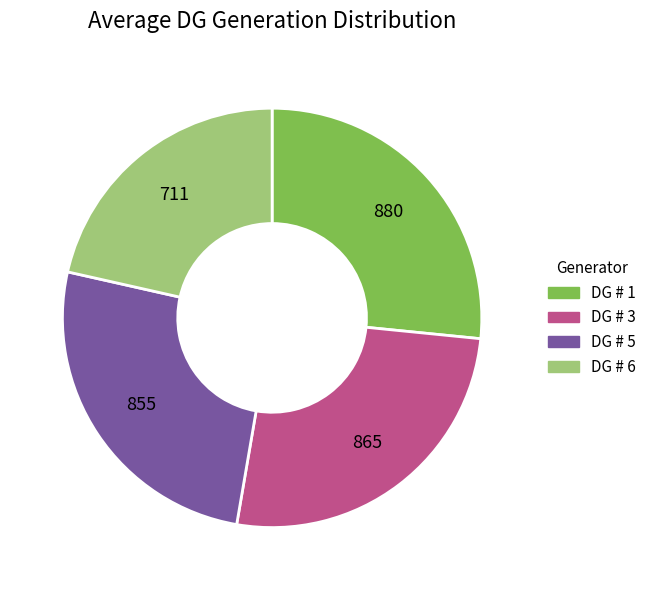

Is the sum of DG # 5 and DG # 1 greater than half?

Yes